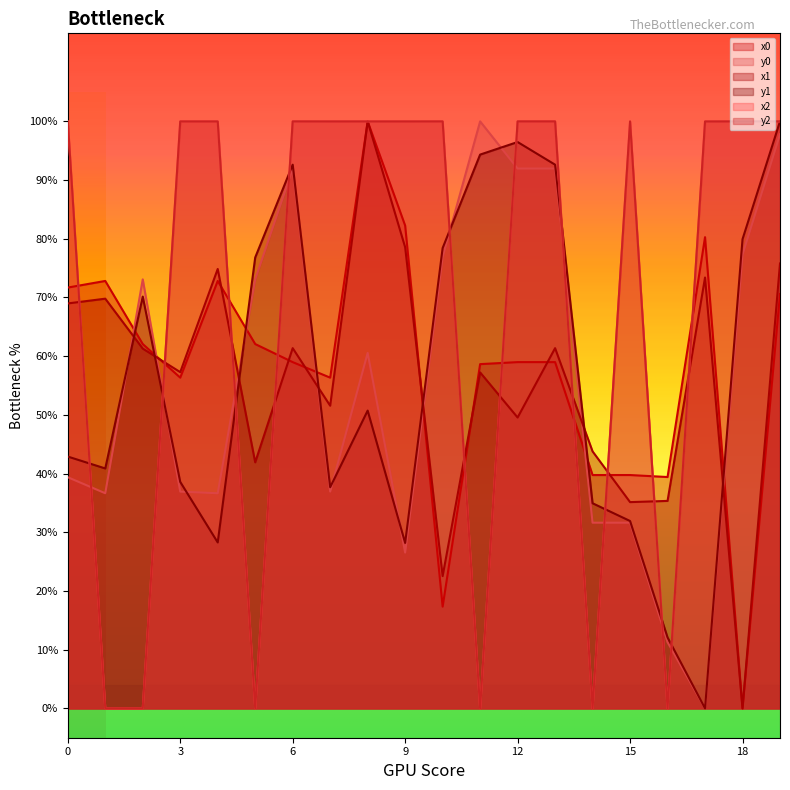

Read the x1 value at 2.

0.6